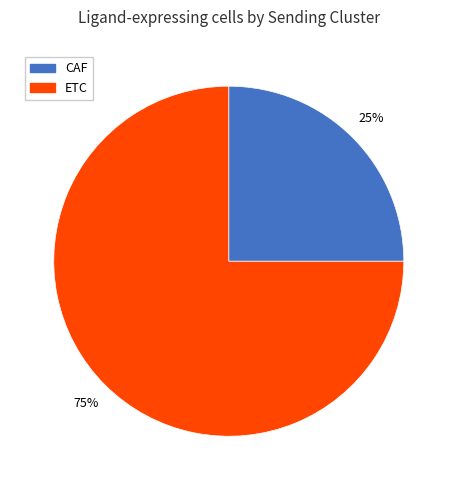

Which category has the smallest portion of the pie?

CAF